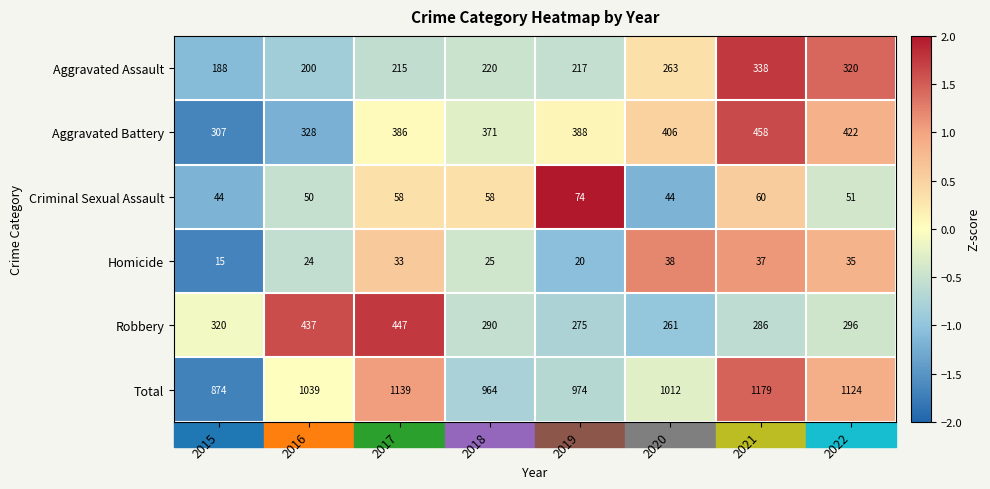

At which category does the chart reach its minimum across all series?

2015